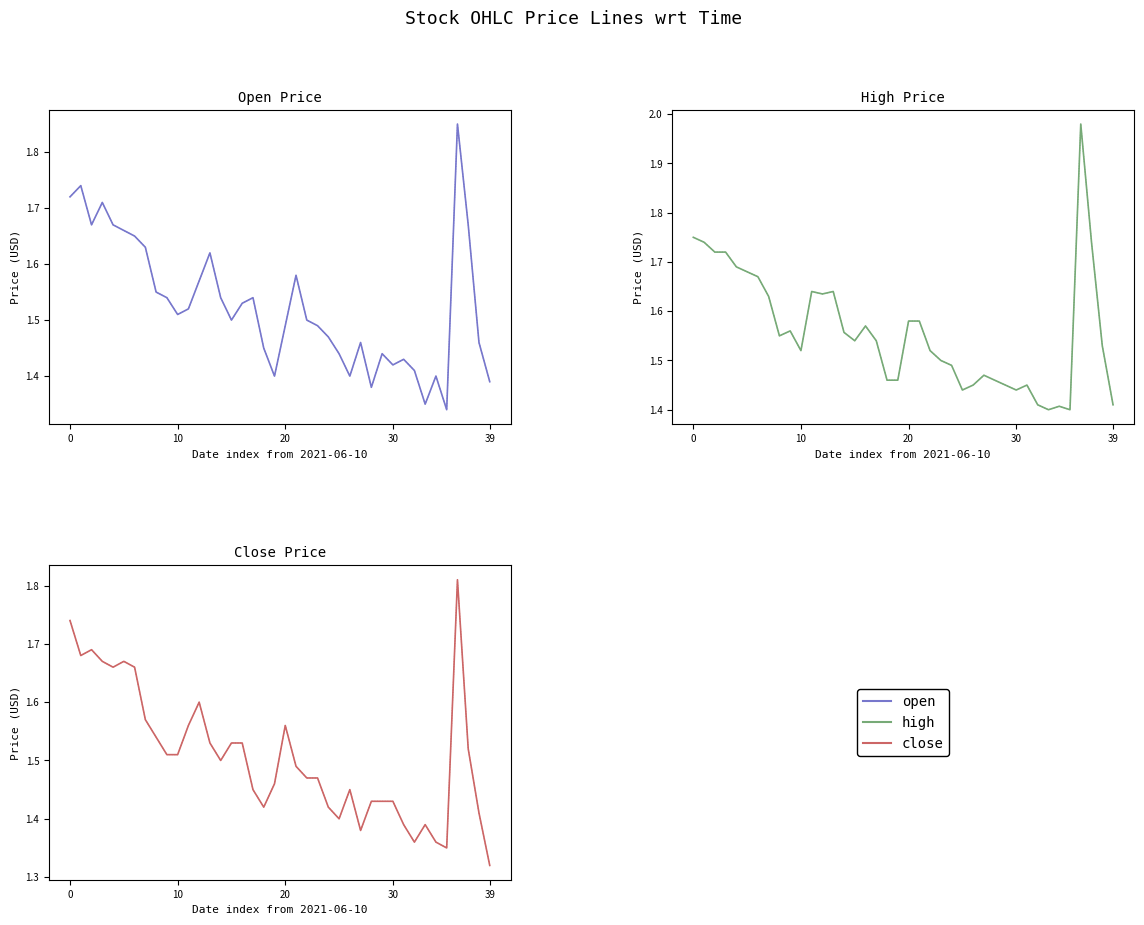

True or false: open has more than 1 points higher than both neighbors.

True